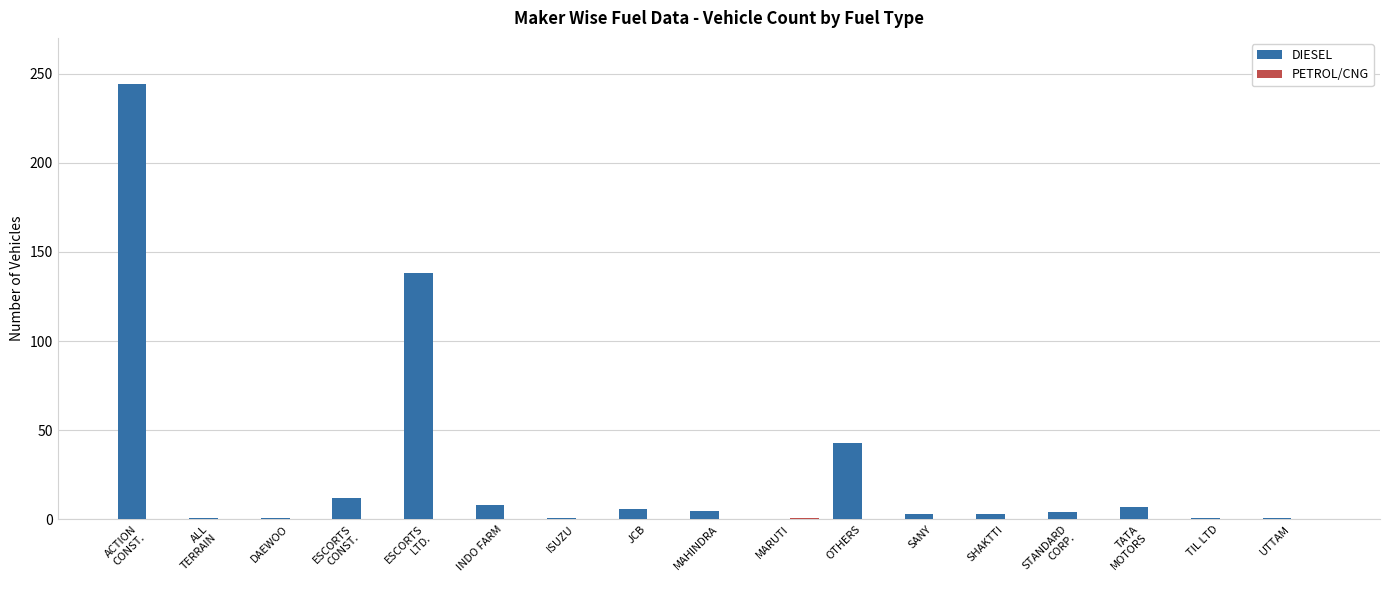

What is the greatest value displayed?

244